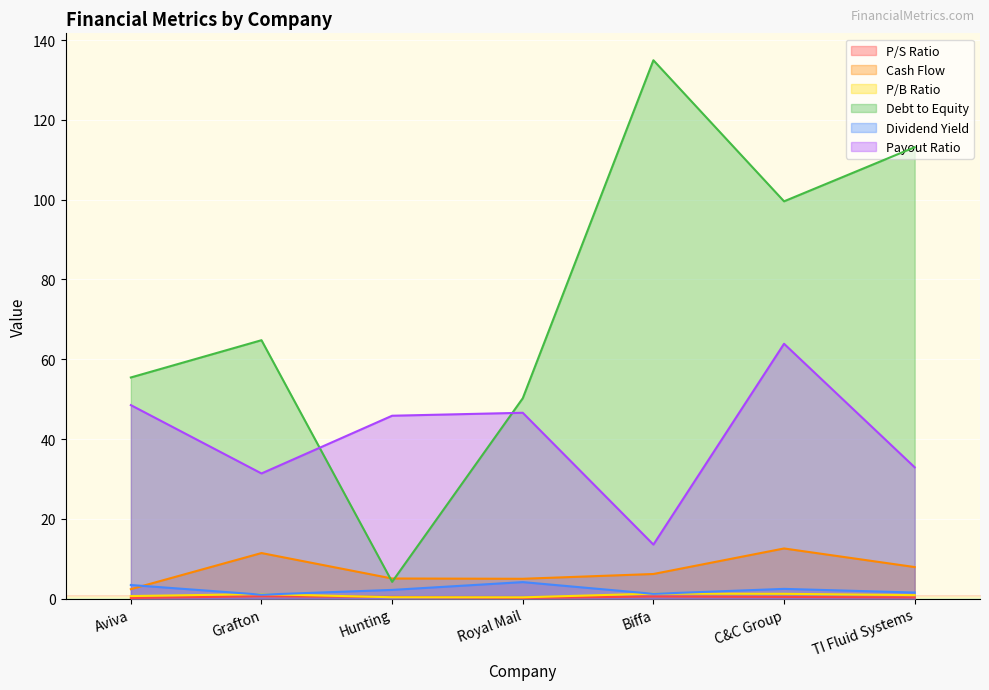

At which category does Dividend Yield reach its first local valley?

Grafton